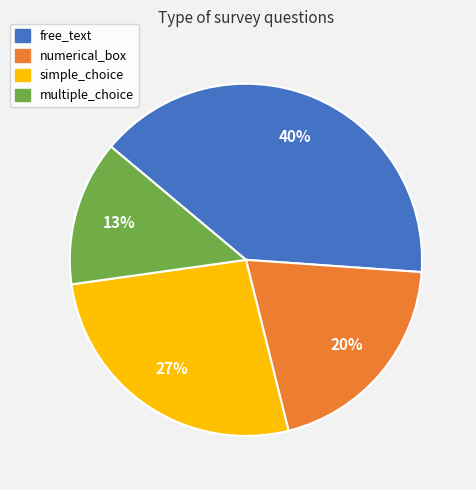

Is the sum of free_text and simple_choice greater than half?

Yes